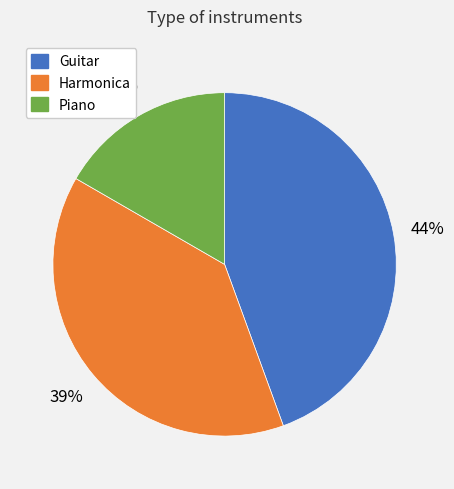

How many slices are in this pie chart?

3